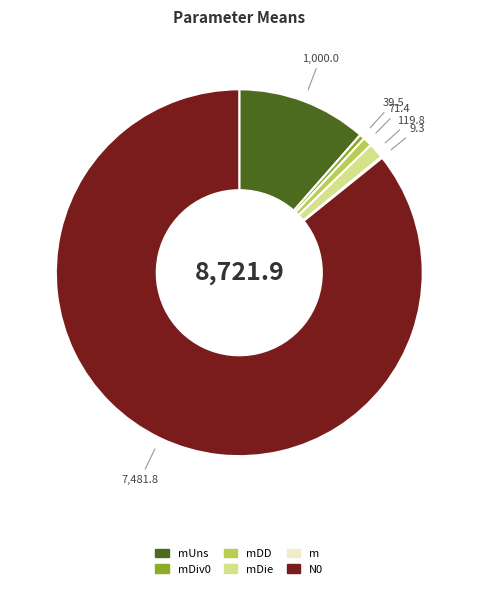

Which slice is the largest?

N0